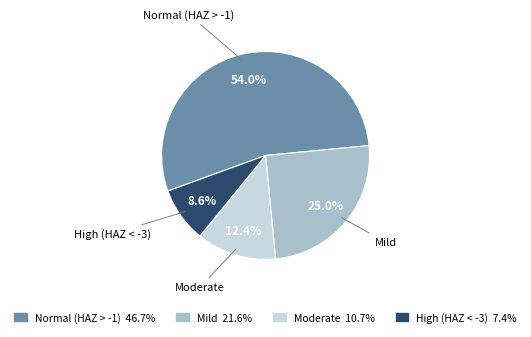

How many slices are in this pie chart?

4